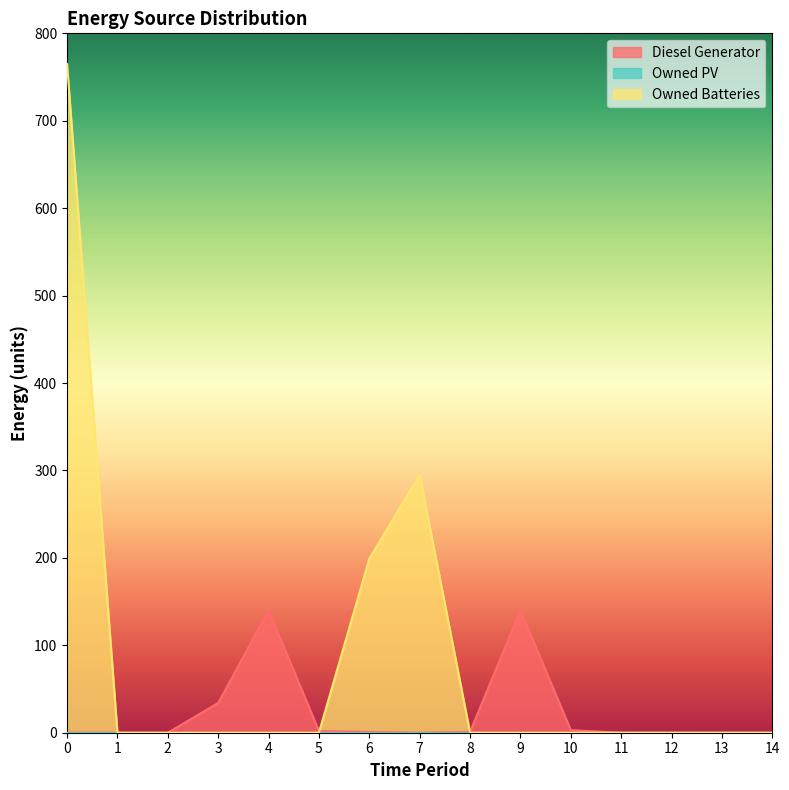

Which series changed the most between 7 and 12?

Owned Batteries